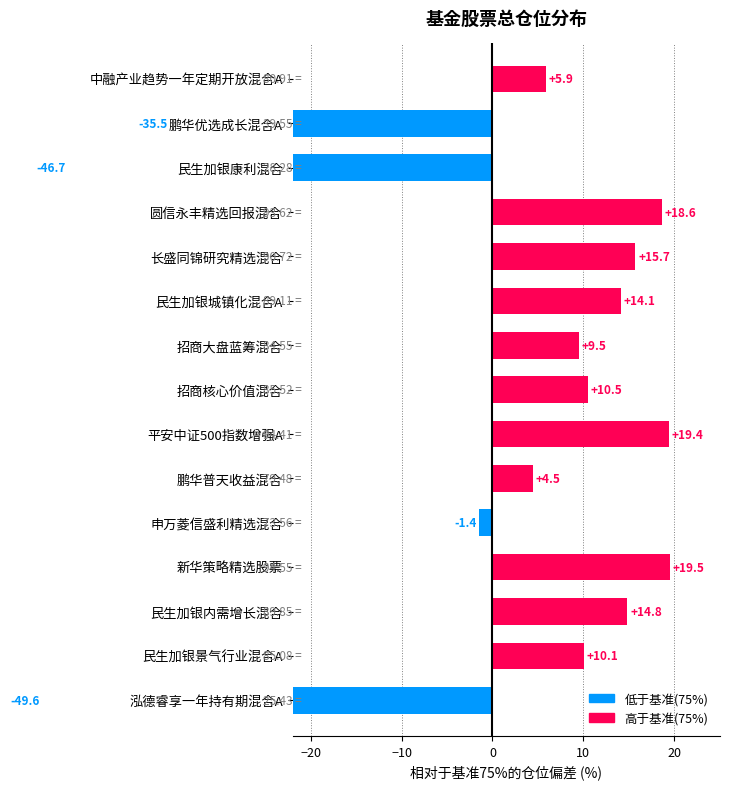

How many negative values are there?

4